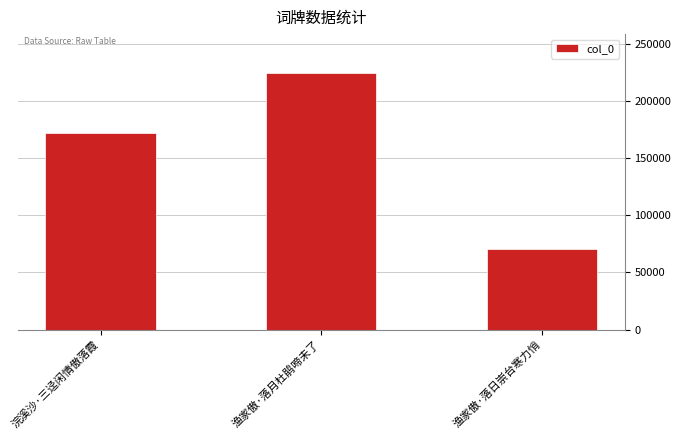

What is the label of the 2nd bar from the right?

渔家傲·落月杜鹃啼未了